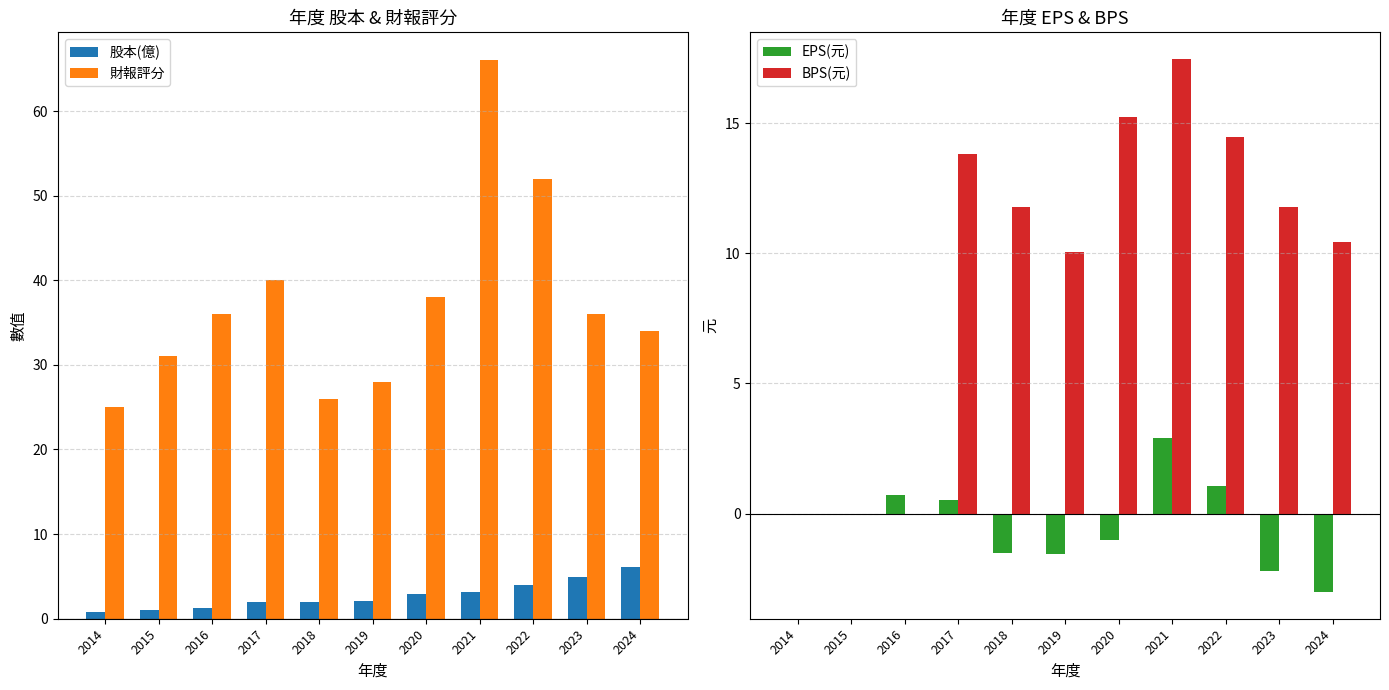

At which label is 股本(億) closest to 3?

2020